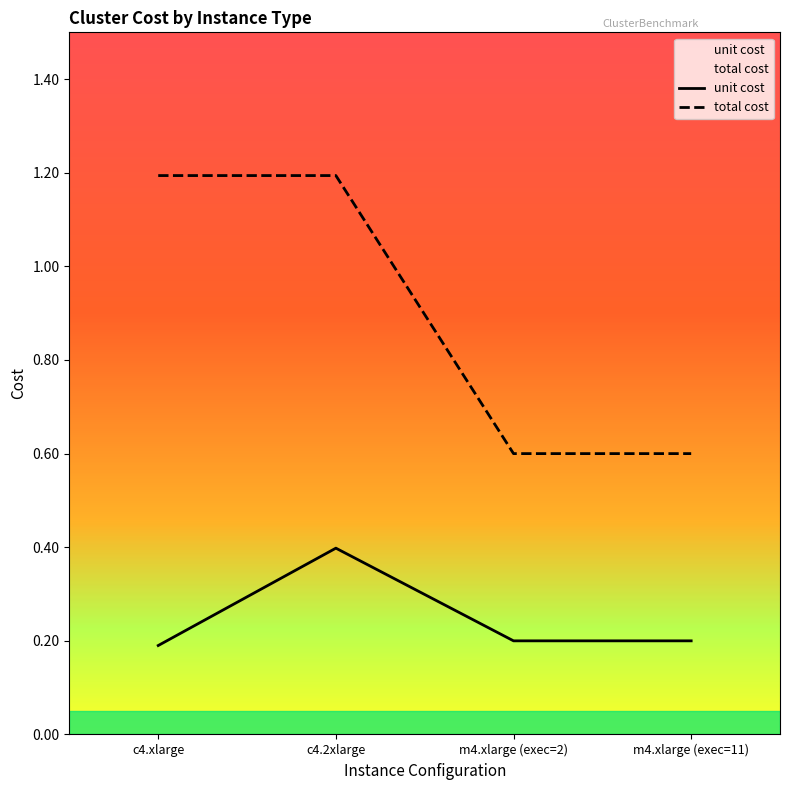

Is it true that total cost equals 1.2 at c4.xlarge?

True